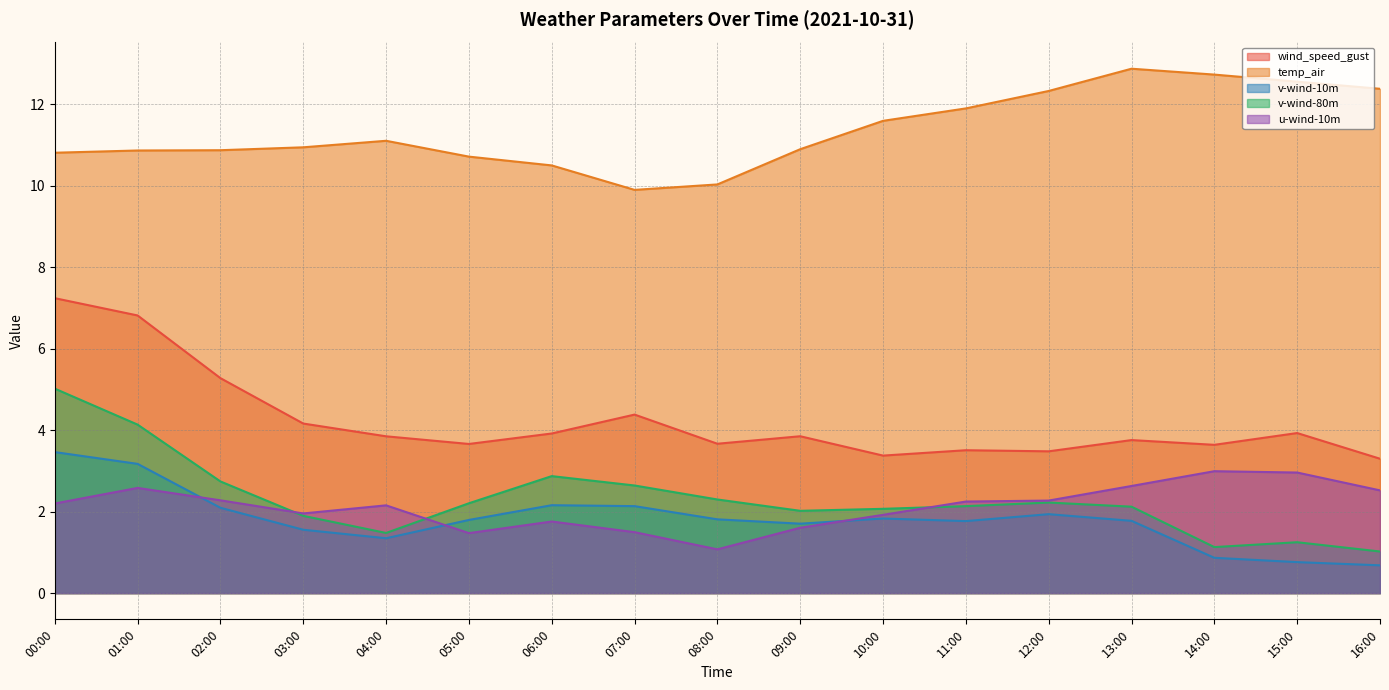

Rank the series by their maximum value, from lowest to highest.

u-wind-10m, v-wind-10m, v-wind-80m, wind_speed_gust, temp_air